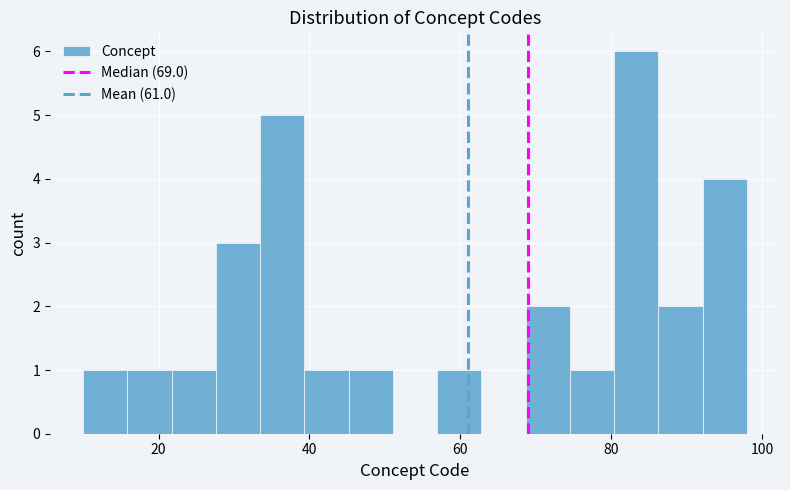

Around what value on the x-axis is the tallest bar? Give the approximate position of its centre, as read against the axis.

84